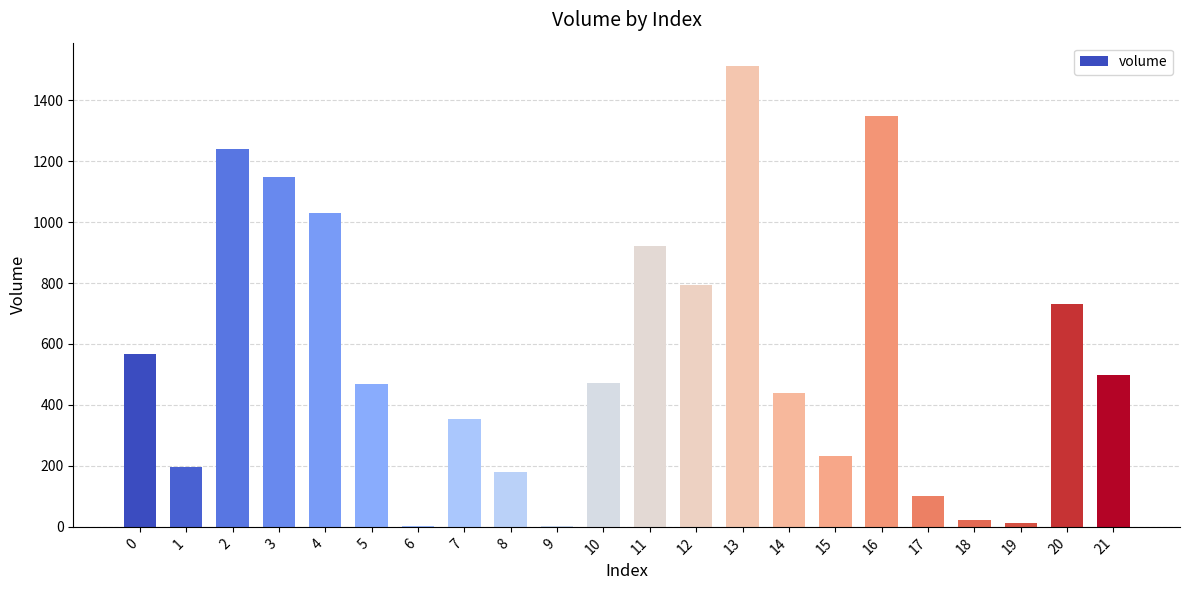

Does the chart contain stacked bars?

No